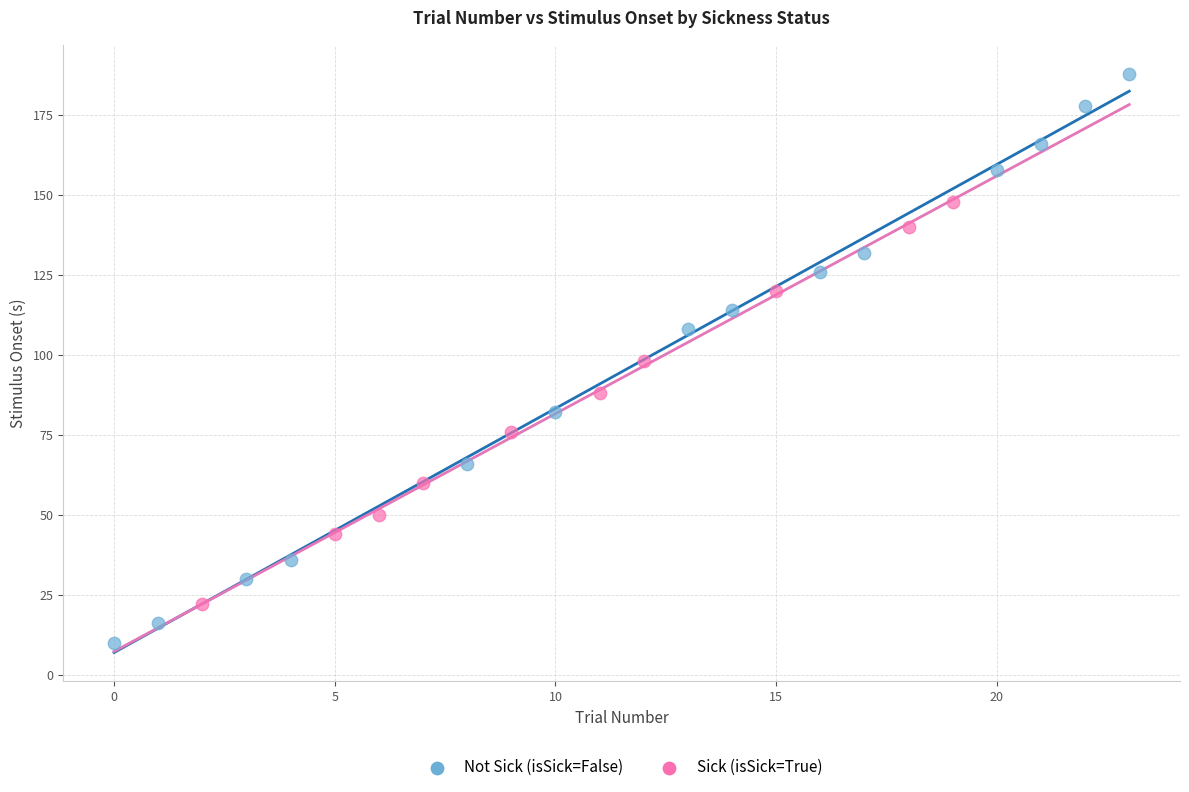

Which series contains the highest Y value?

Not Sick (isSick=False)